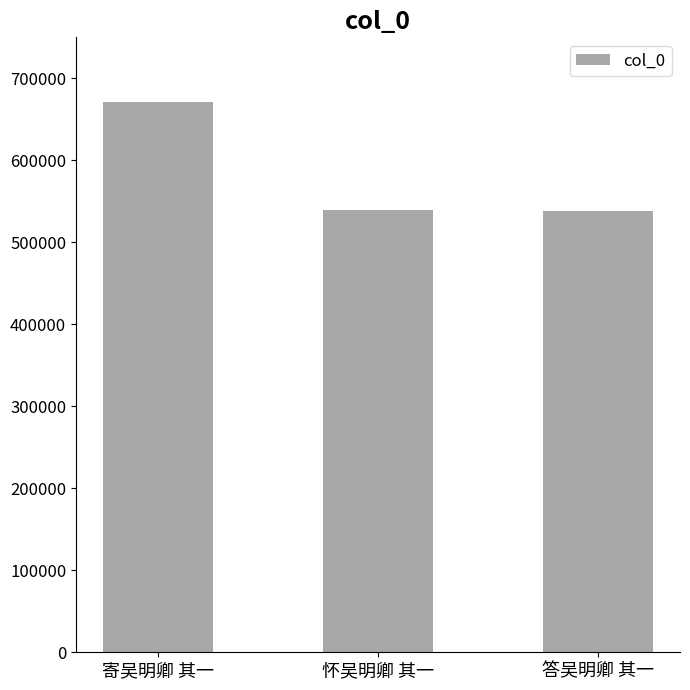

What is the value of the 1st bar from the left?

670923